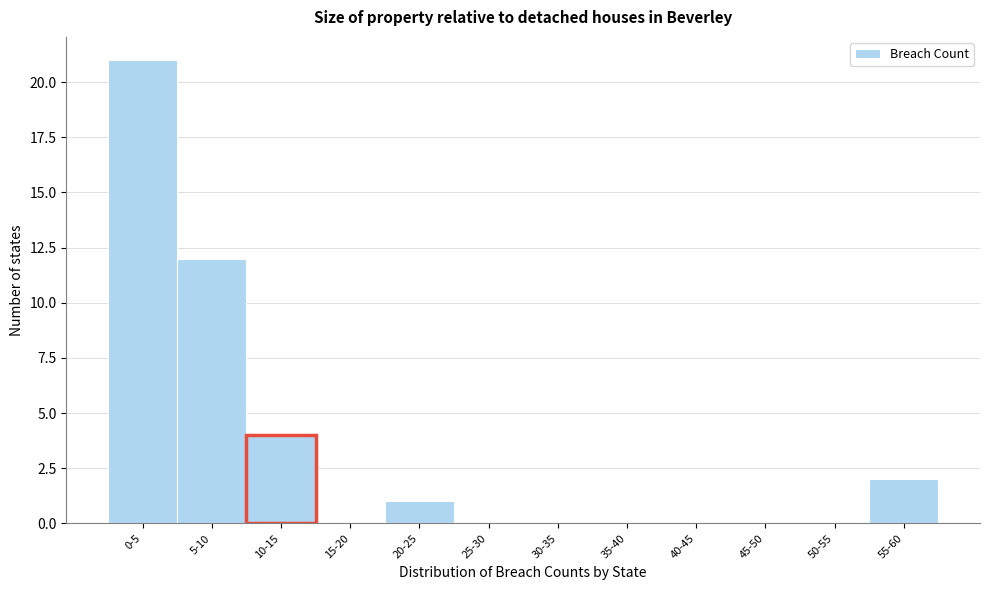

Reading left to right, transcribe all the data shown in this chart.

0-5=21	5-10=12	10-15=4	15-20=0	20-25=1	25-30=0	30-35=0	35-40=0	40-45=0	45-50=0	50-55=0	55-60=2